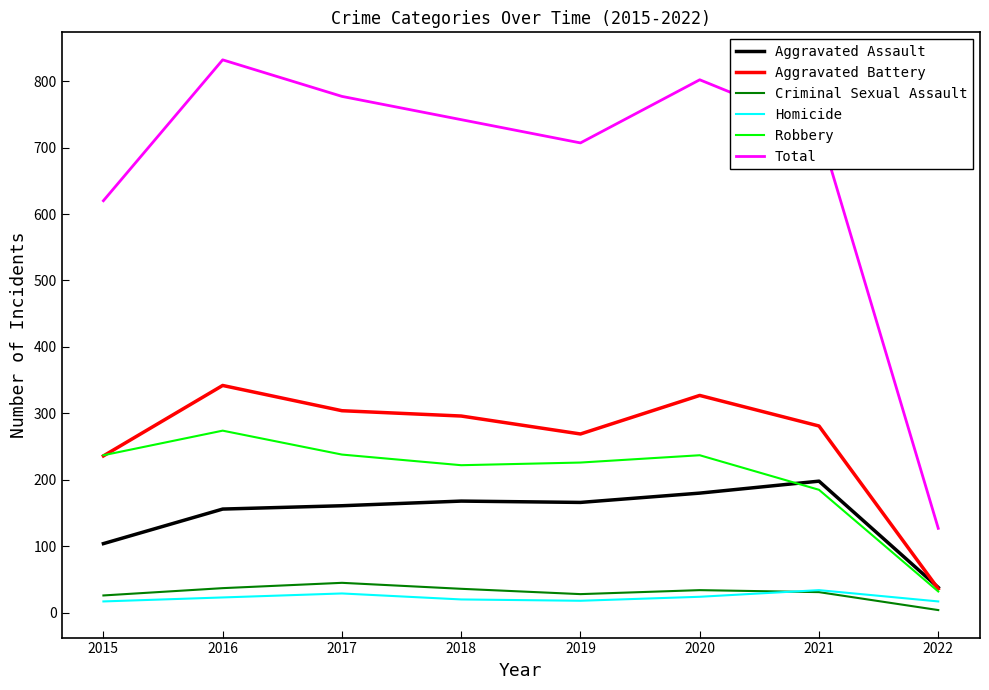

What is the average value of the Total series?

667